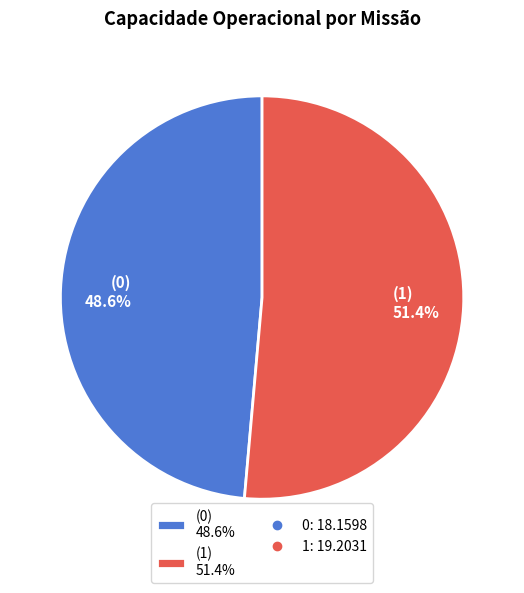

Combined, what portion of the pie is (1) 51.4% and (0) 48.6%?

100.0%